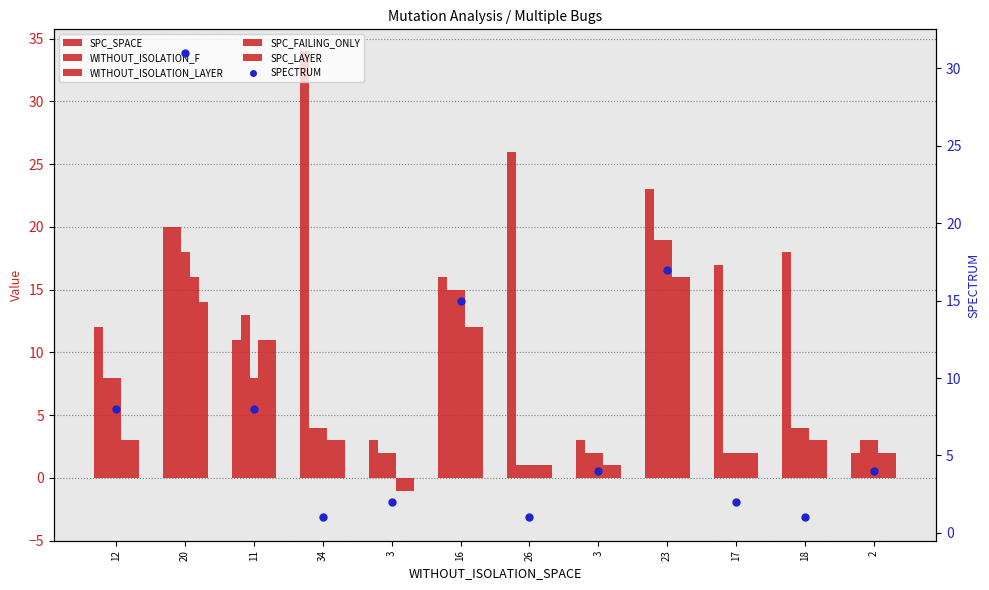

What are all the series names shown in the legend?

SPC_SPACE, WITHOUT_ISOLATION_F, WITHOUT_ISOLATION_LAYER, SPC_FAILING_ONLY, SPC_LAYER, SPECTRUM